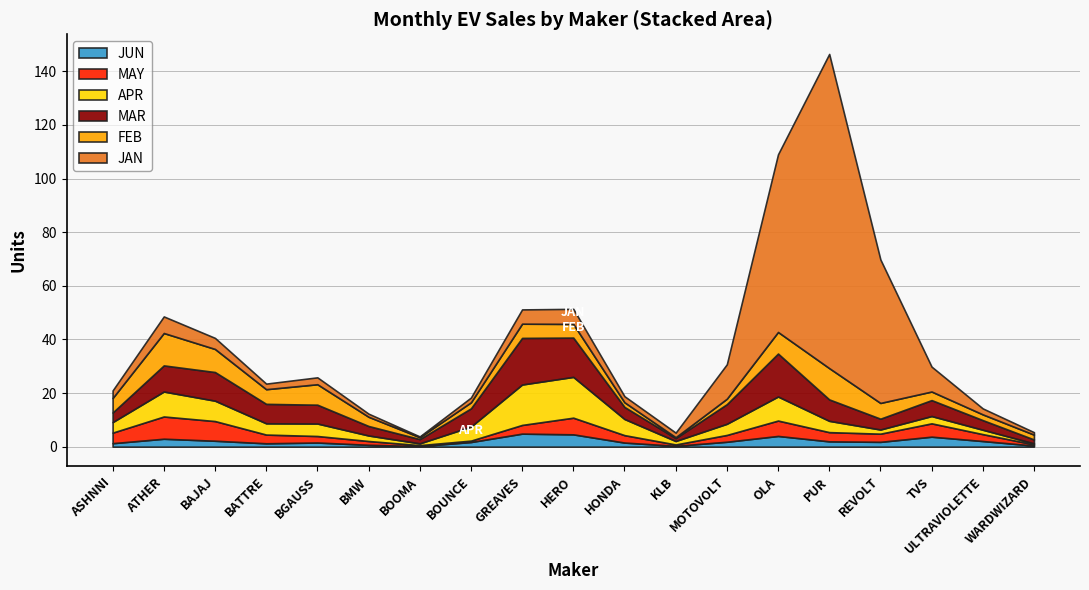

Between which two adjacent categories do MAY and APR first intersect?

ASHNNI and ATHER